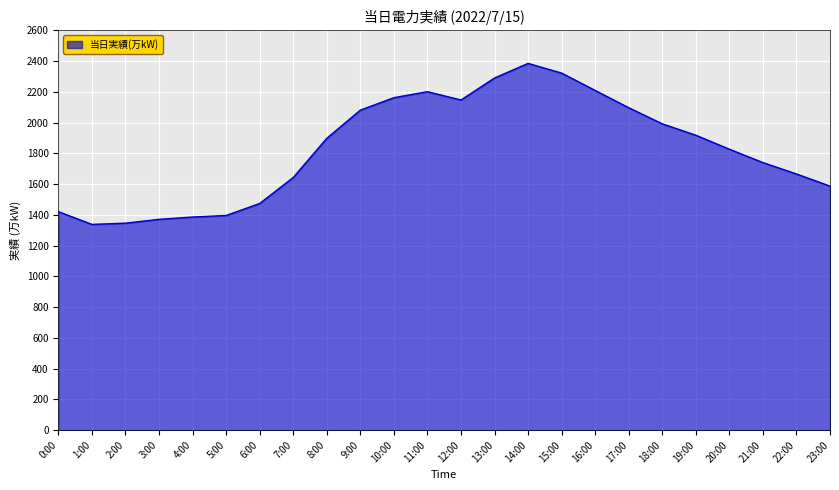

What is the difference between the maximum and minimum values?

1047